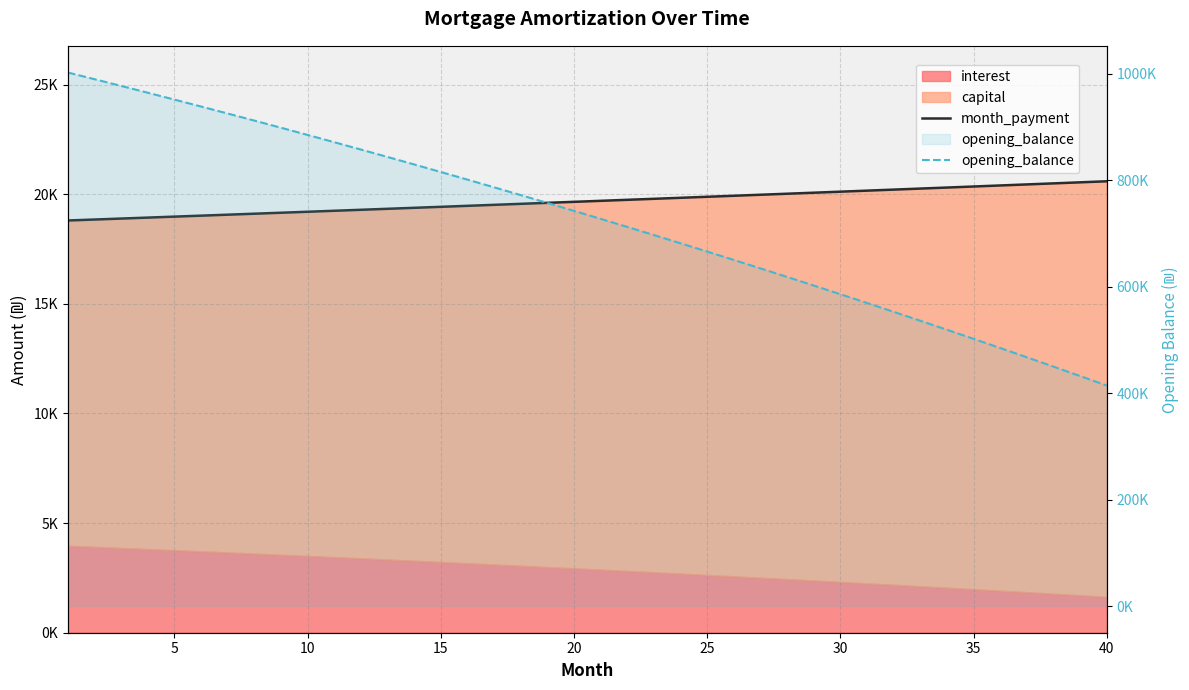

How many values in the month_payment series exceed 19697?

20